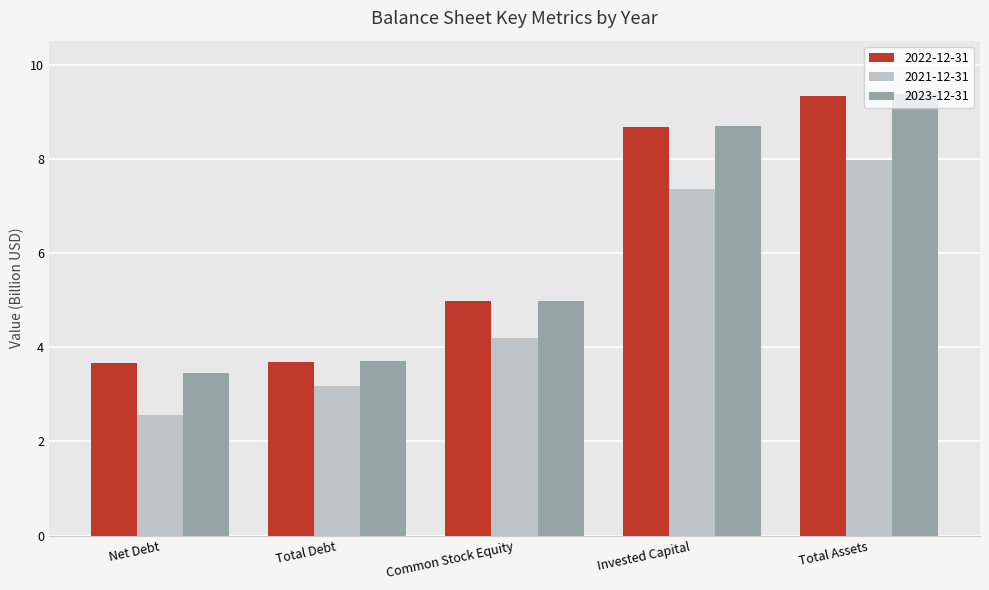

Is the value of 2023-12-31 at Common Stock Equity greater than the value of 2022-12-31 at Total Debt?

Yes